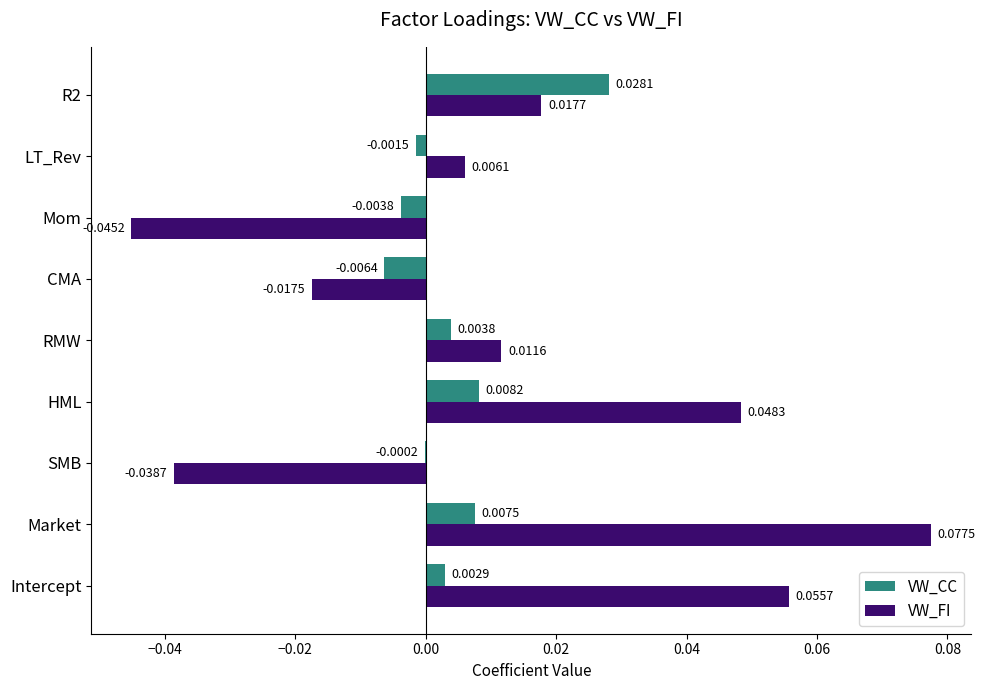

Between HML and Mom, which series saw the biggest shift?

VW_FI